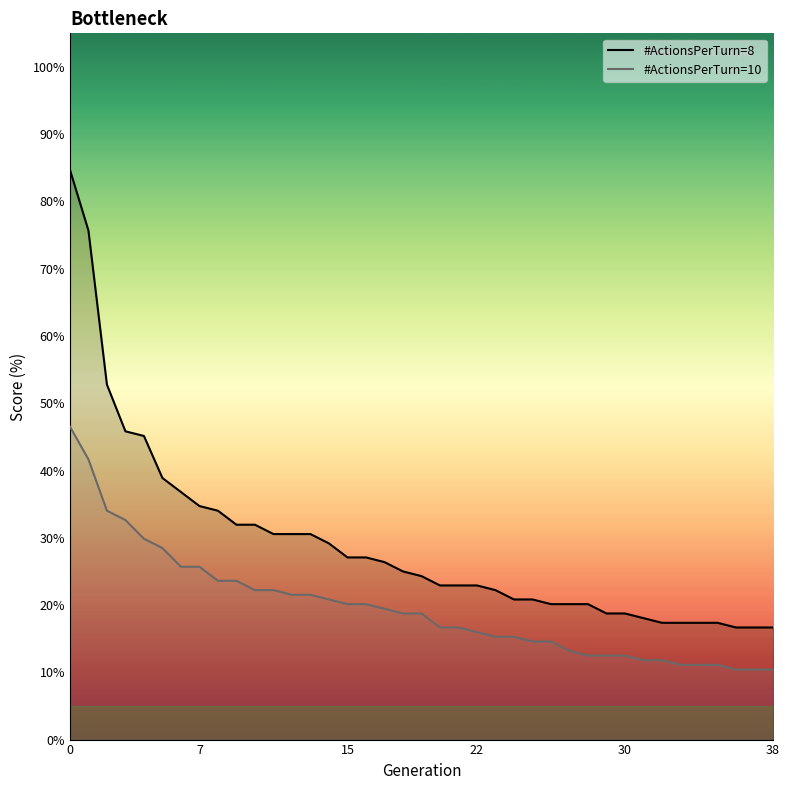

Rank the series by their average value, from lowest to highest.

#ActionsPerTurn=10, #ActionsPerTurn=8